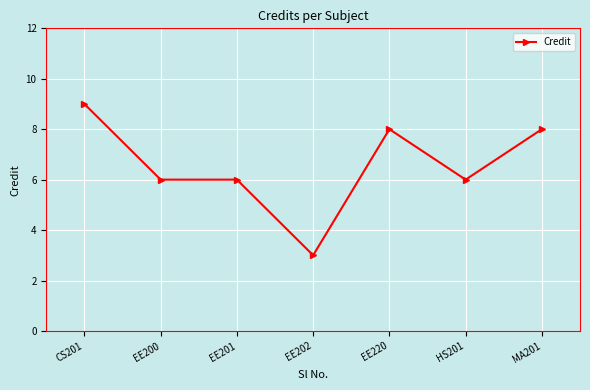

Count the number of categories in the chart.

7